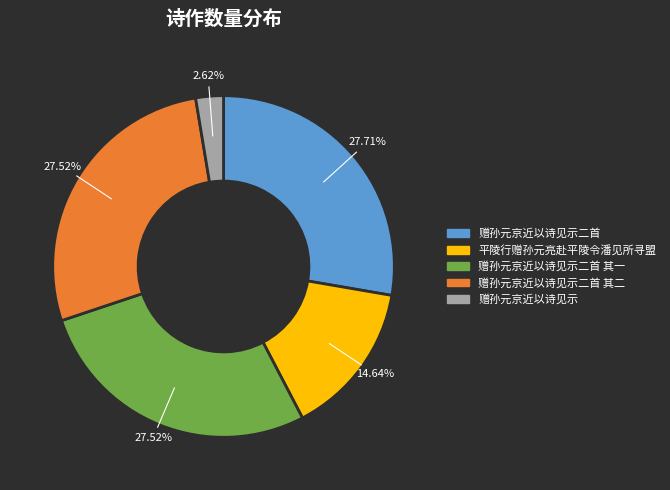

Do 赠孙元京近以诗见示 and 赠孙元京近以诗见示二首 together represent more than half of the pie?

No